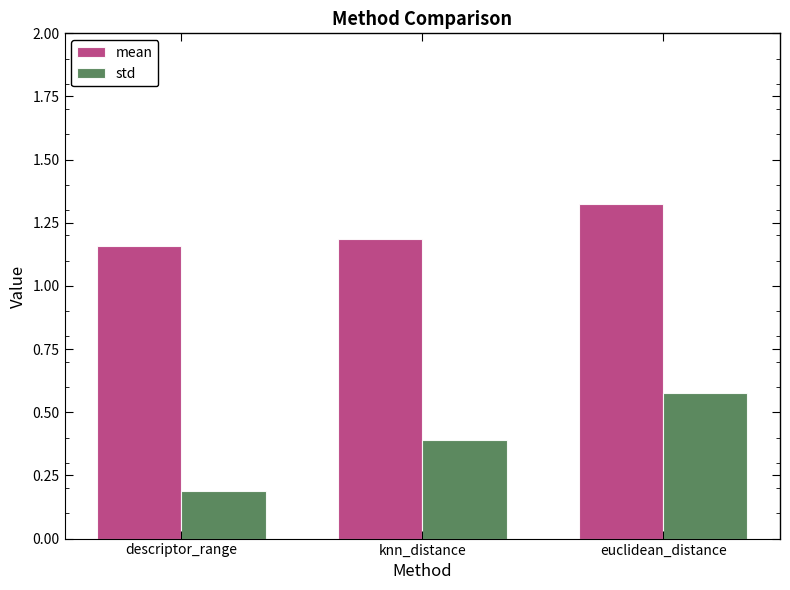

Which series has the largest total across all categories?

mean